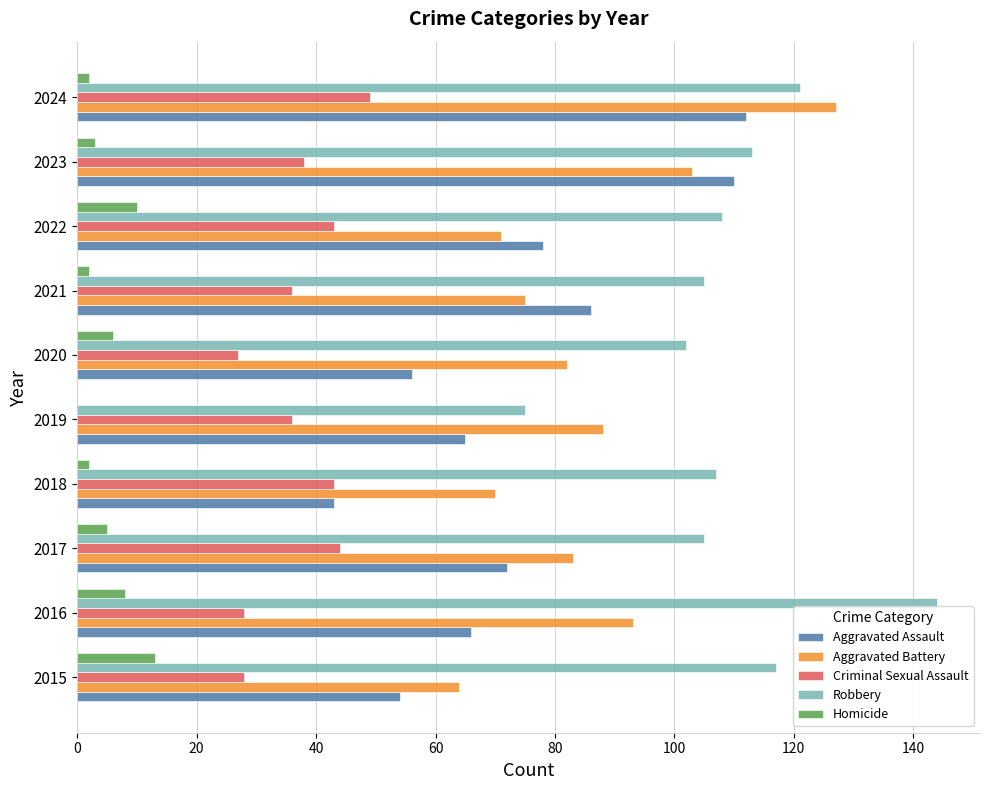

Which series has the largest total across all categories?

Robbery